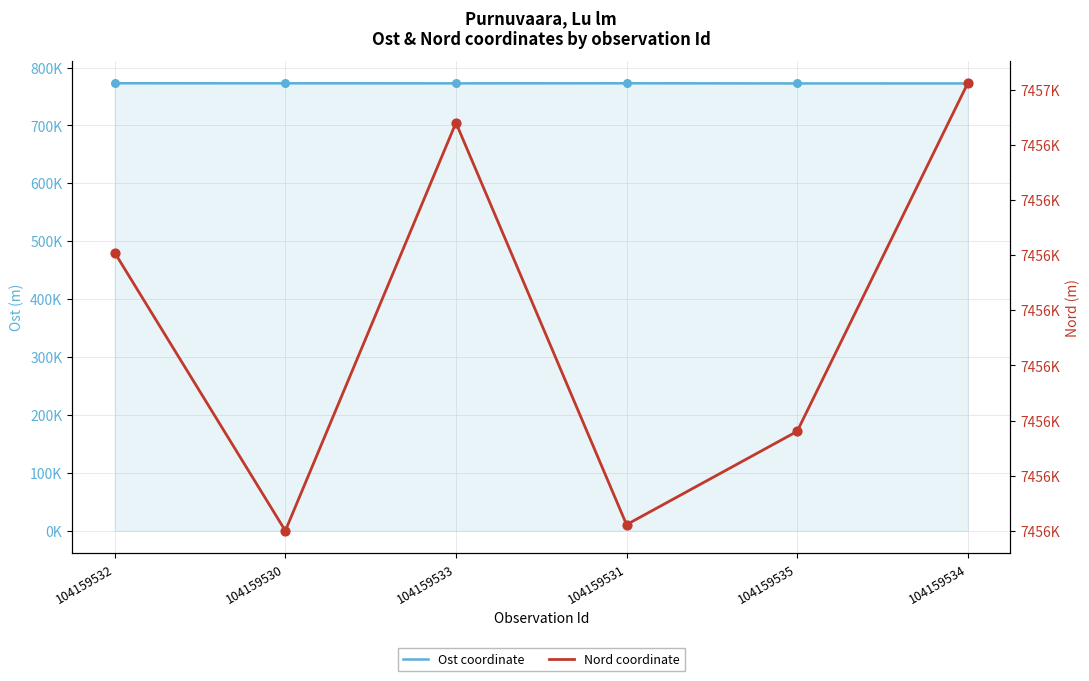

Which series reaches the maximum Y coordinate?

Nord coordinate